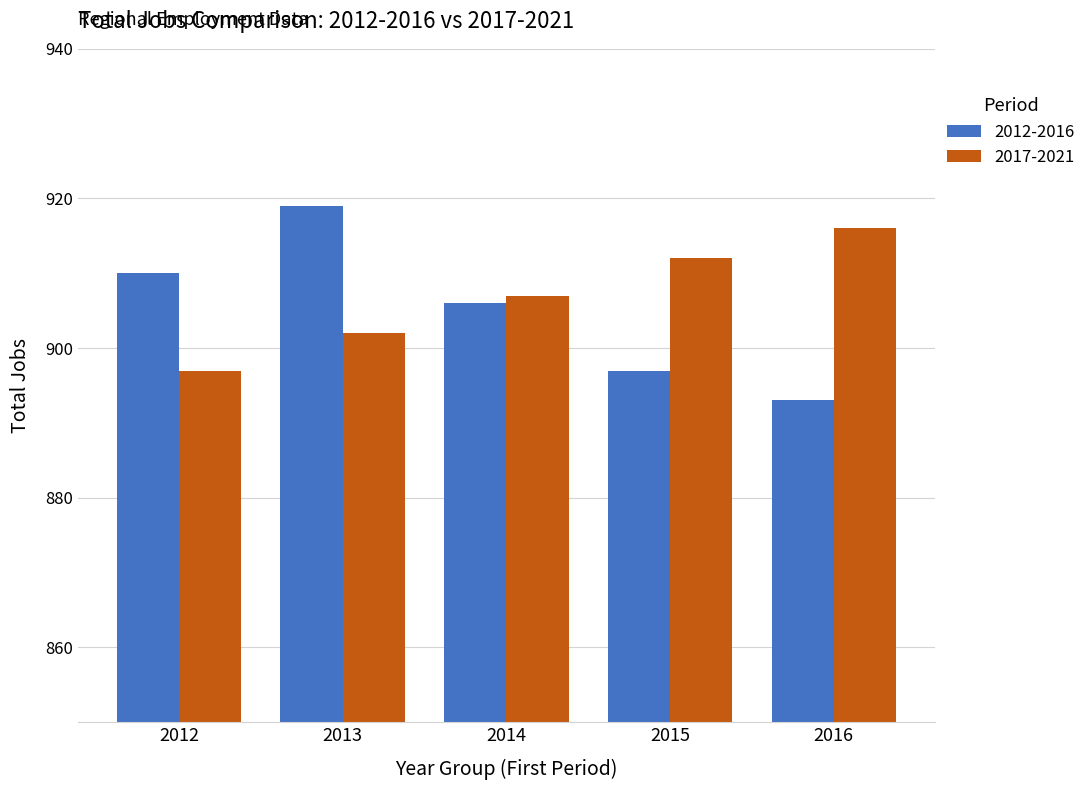

How many categories are shown in the chart?

5